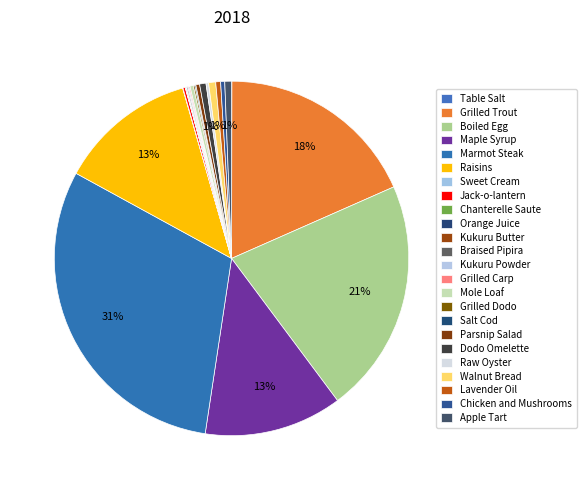

To the nearest percent, what portion does Raisins represent?

13%